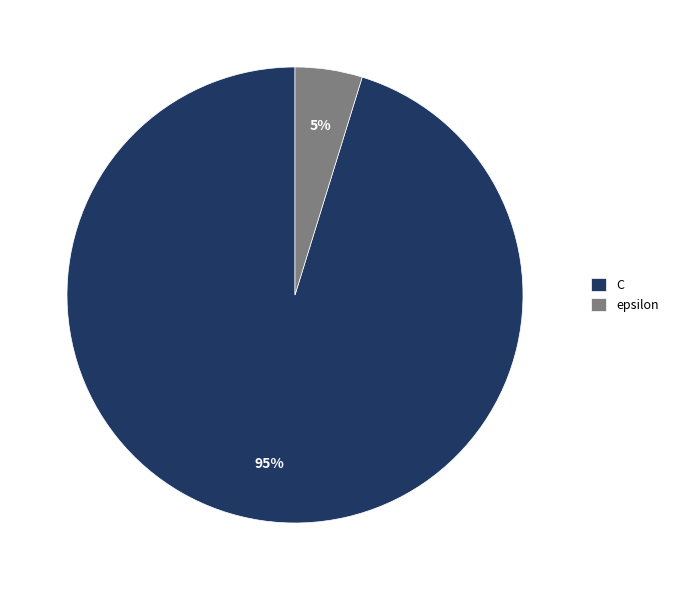

True or false: C accounts for 95% of the total.

True